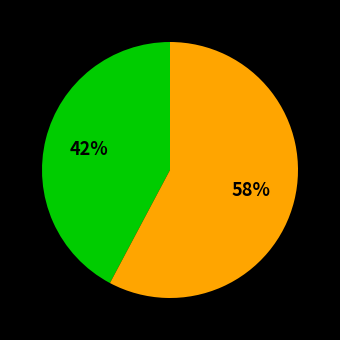

To the nearest percent, what is the difference between the largest and smallest slice percentages?

16%